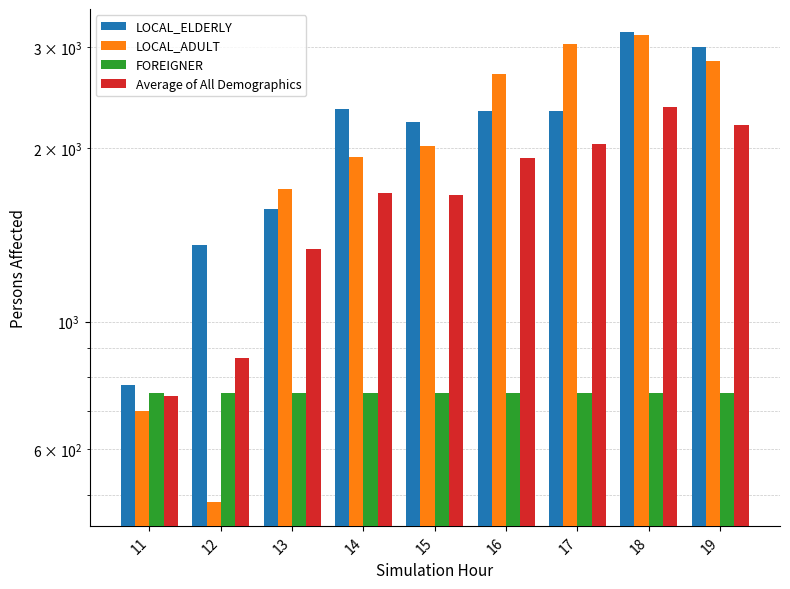

Which category has the lowest value across all series?

12